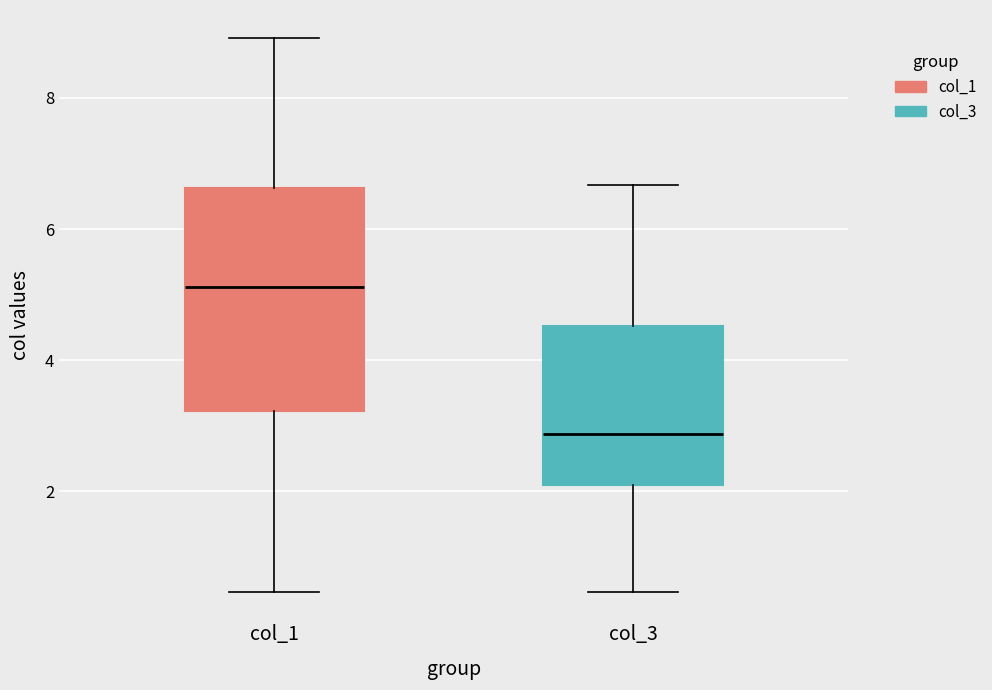

Which box has the lowest median line?

col_3